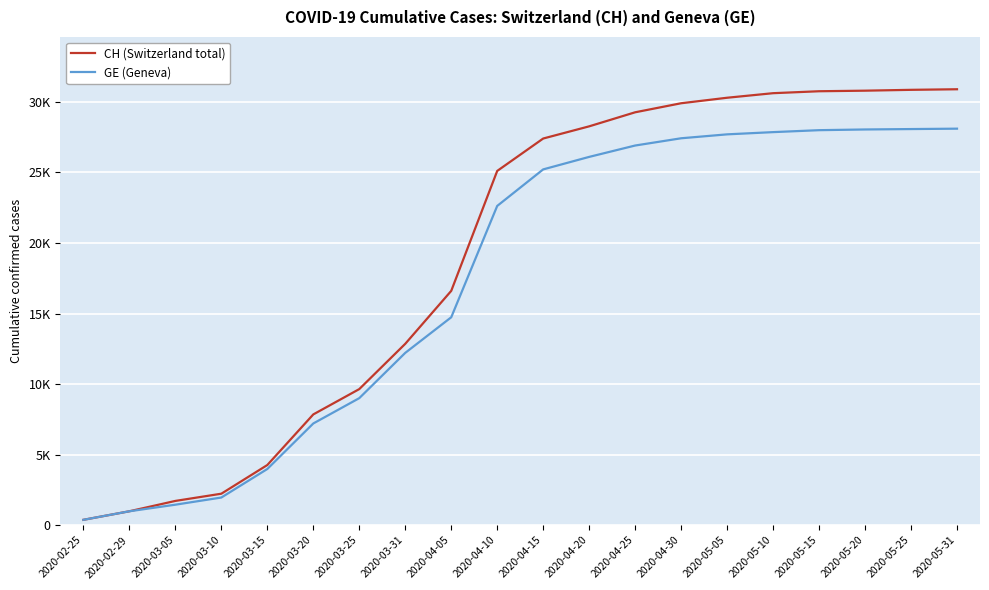

Which category has the lowest value in the GE (Geneva) series?

2020-02-25